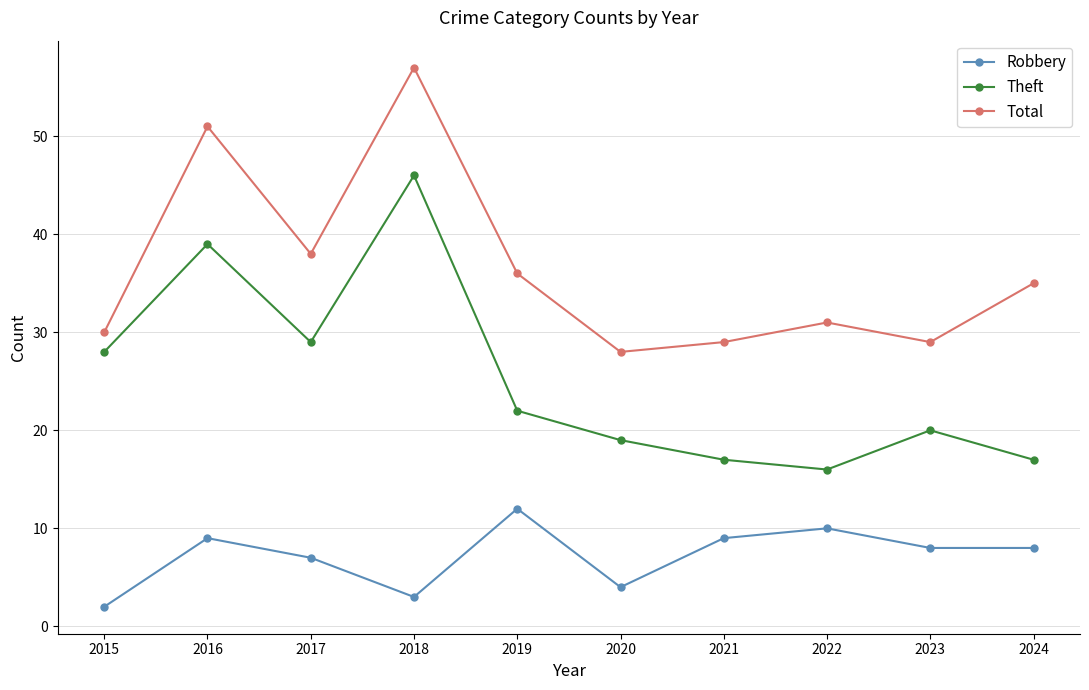

What is the difference between the second highest and second lowest values in the Robbery series?

7